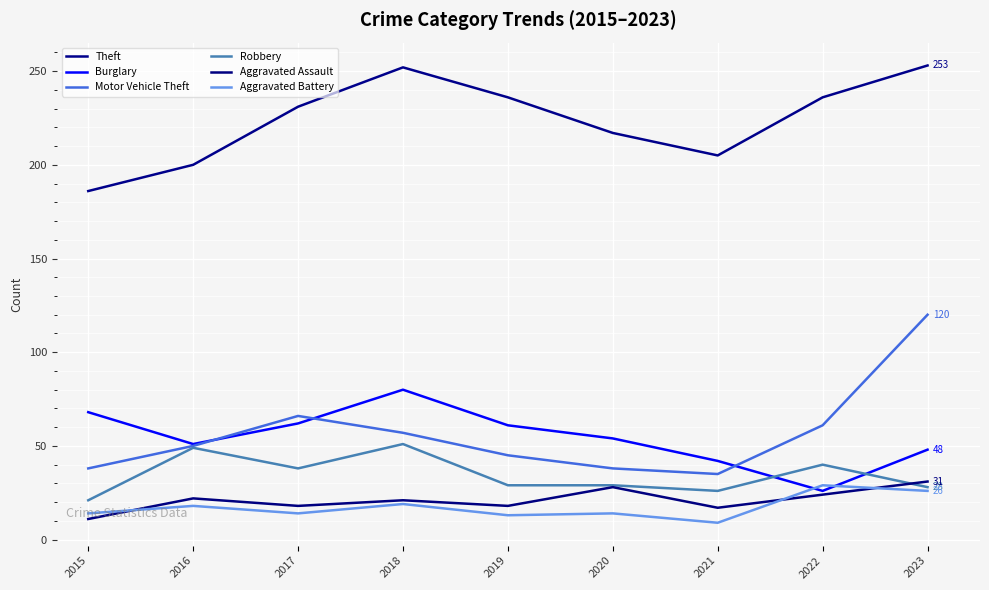

Read the Robbery value at 2019, to the nearest 5.

30